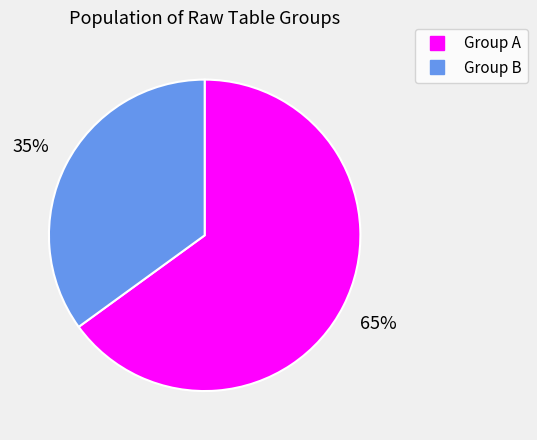

Is there any slice that represents more than half of the pie?

Yes